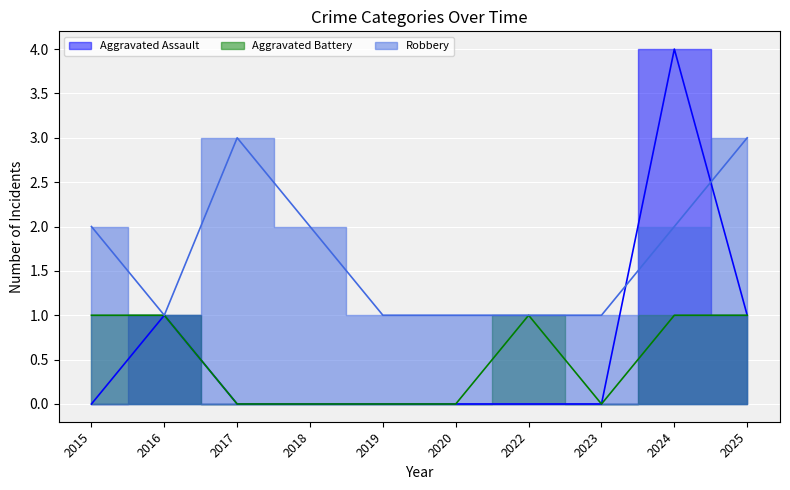

True or false: Aggravated Battery and Aggravated Assault intersect in this chart.

False